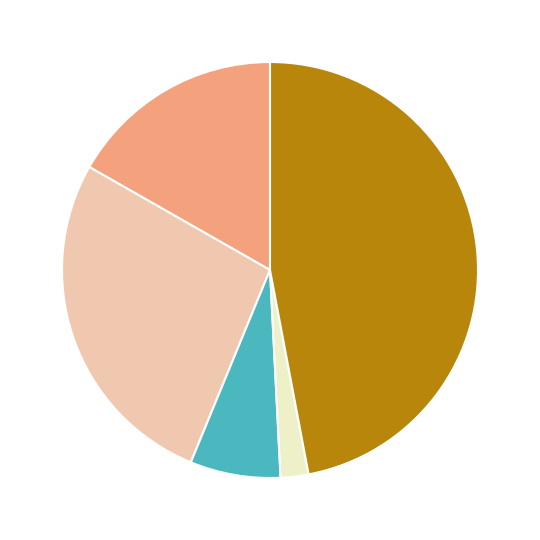

Does any single category account for the majority?

No